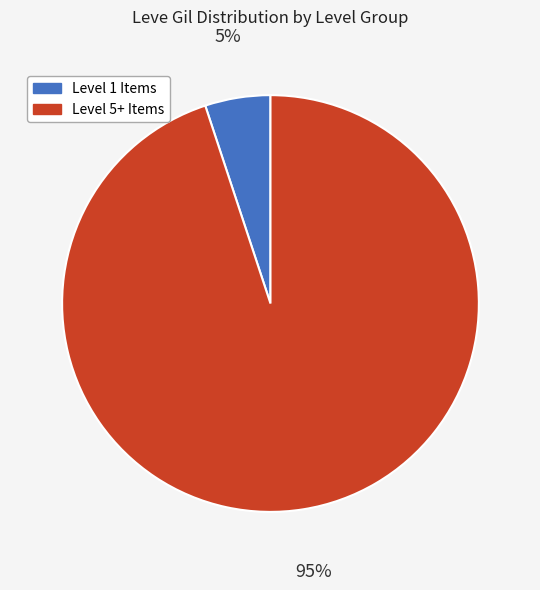

Does any single category account for the majority?

Yes